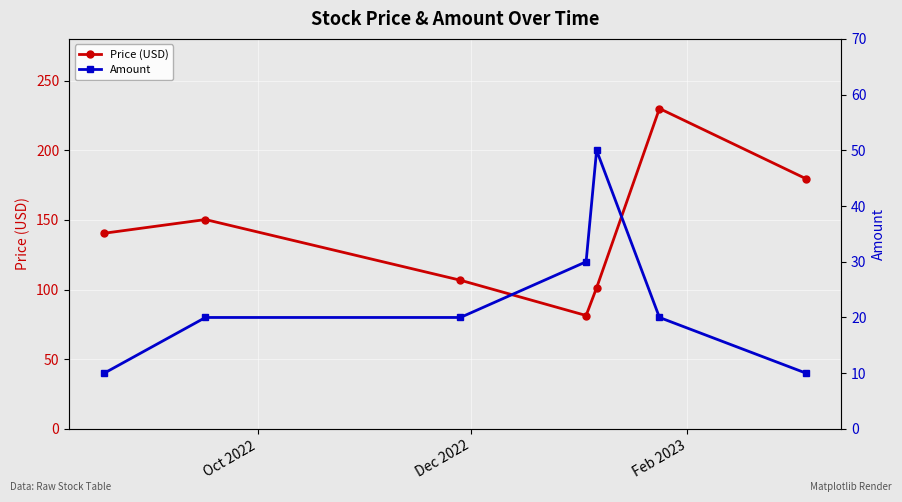

True or false: Amount and Price (USD) cross at least once.

False